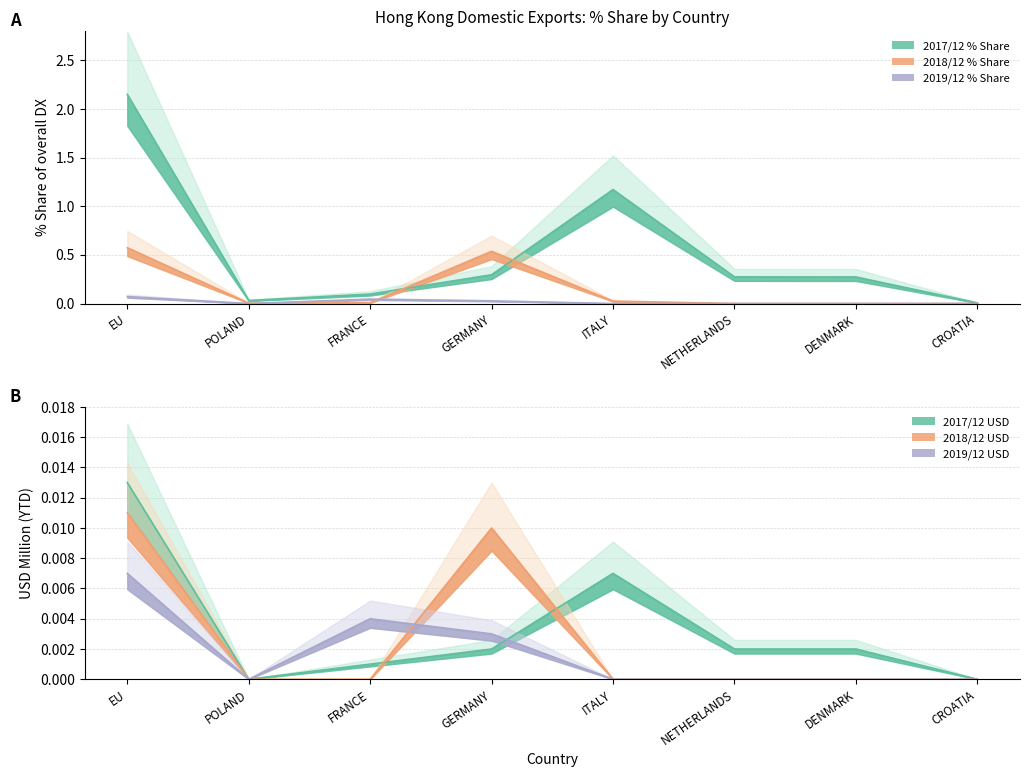

Which has a higher value, GERMANY or NETHERLANDS?

GERMANY